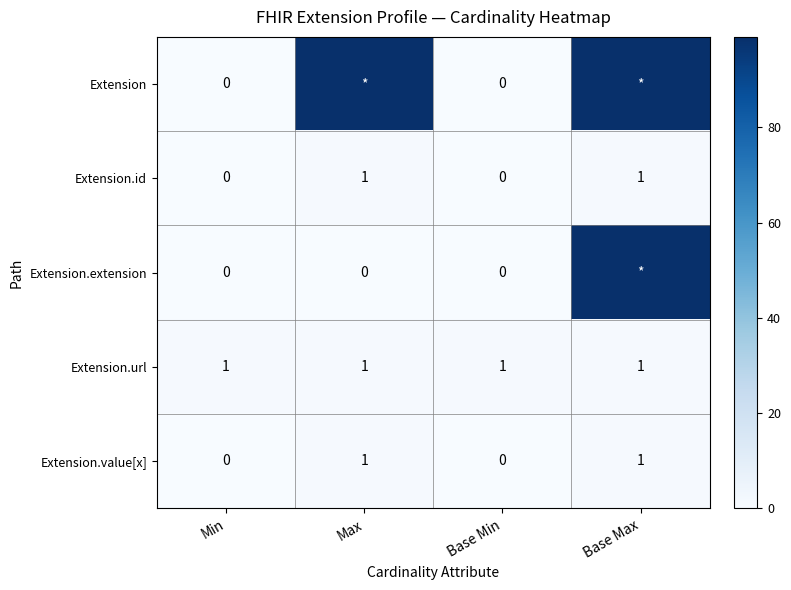

The Extension.id series shows -1 at Base Min. True or false?

False